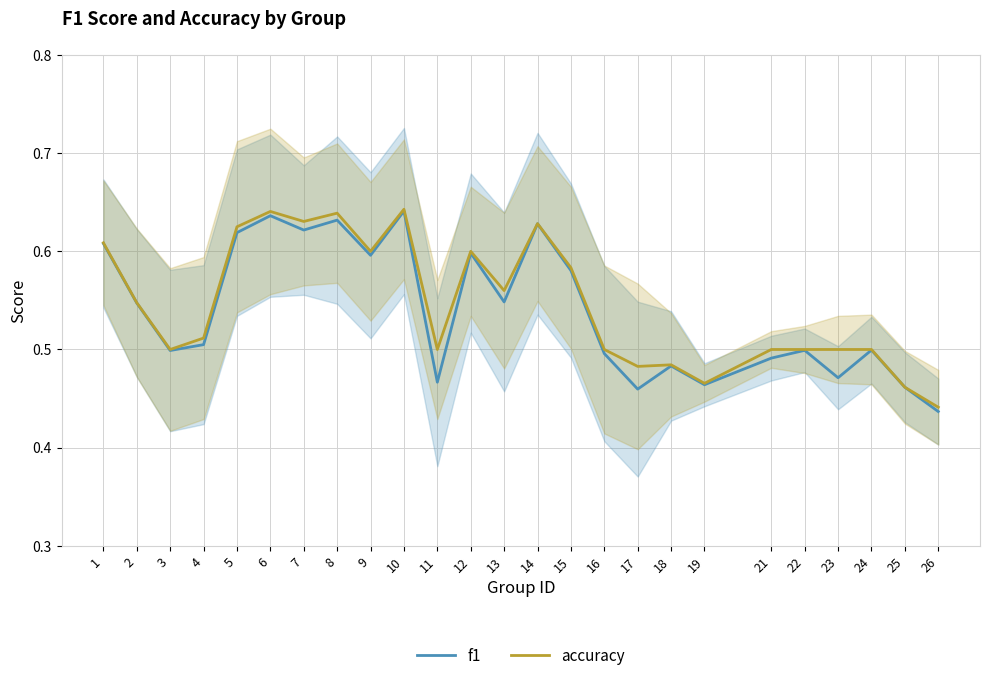

Reading left to right, transcribe all the data shown in this chart.

f1: 1=0.6	2=0.5	3=0.5	4=0.5	5=0.6	6=0.6	7=0.6	8=0.6	9=0.6	10=0.6	11=0.5	12=0.6	13=0.5	14=0.6	15=0.6	16=0.5	17=0.5	18=0.5	19=0.5	21=0.5	22=0.5	23=0.5	24=0.5	25=0.5	26=0.4
accuracy: 1=0.6	2=0.5	3=0.5	4=0.5	5=0.6	6=0.6	7=0.6	8=0.6	9=0.6	10=0.6	11=0.5	12=0.6	13=0.6	14=0.6	15=0.6	16=0.5	17=0.5	18=0.5	19=0.5	21=0.5	22=0.5	23=0.5	24=0.5	25=0.5	26=0.4